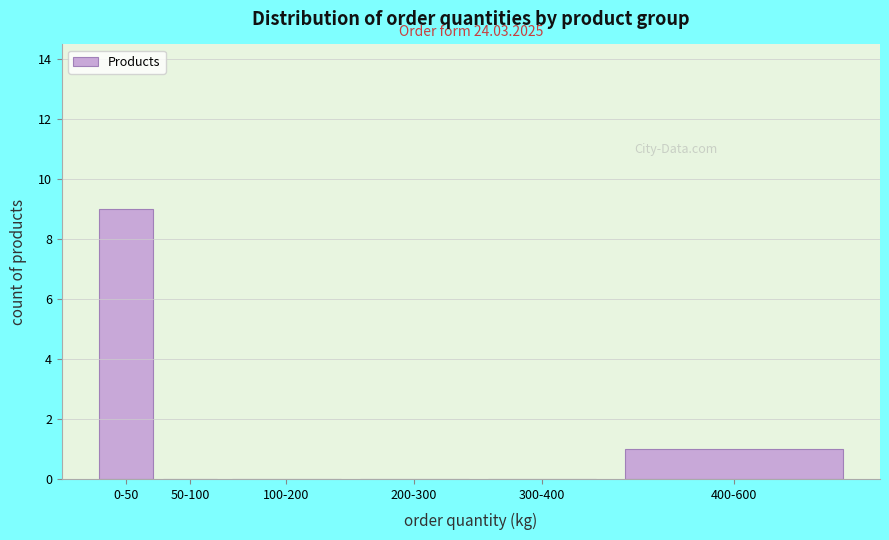

Reading left to right, list all the values displayed in this chart.

0-50=9	50-100=0	100-200=0	200-300=0	300-400=0	400-600=1